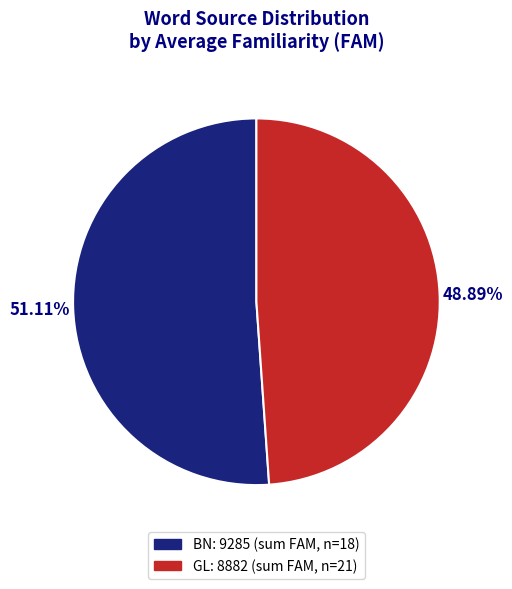

To the nearest percent, what is the difference between the largest and smallest slice percentages?

2%